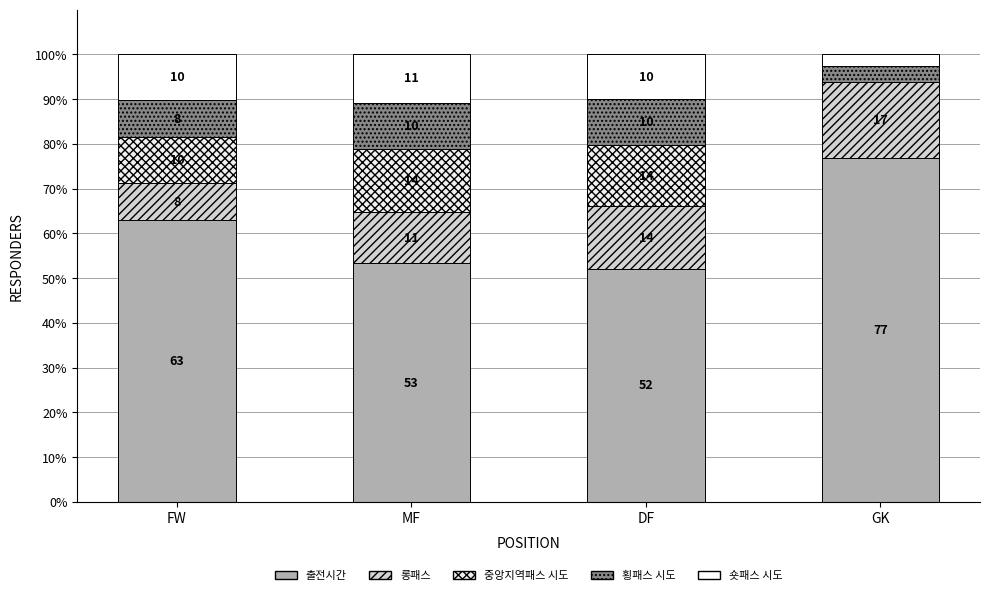

Does the chart contain stacked bars?

Yes